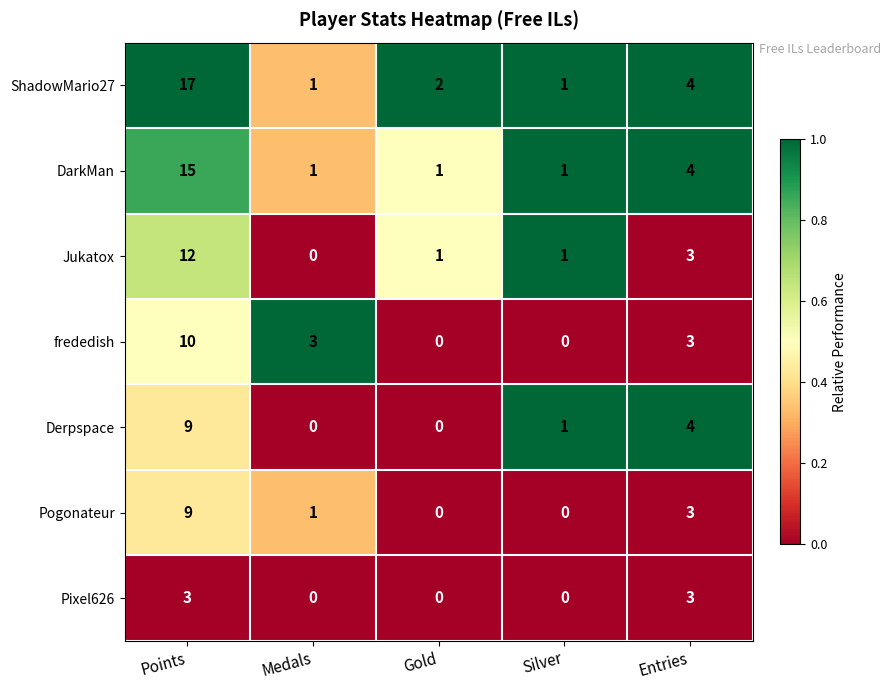

What is the total value across all series at Entries?

24